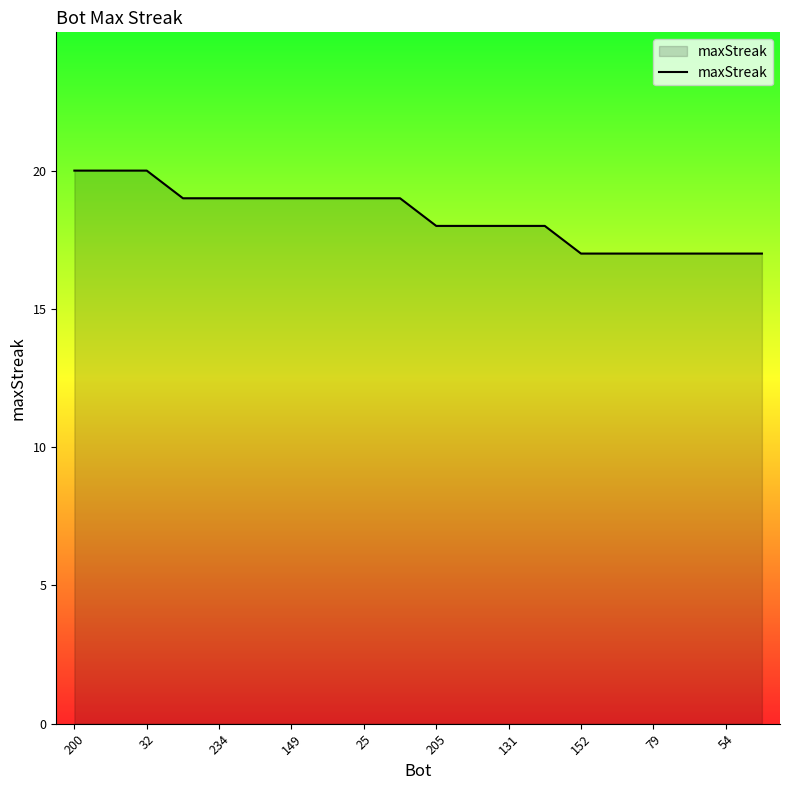

What is the smallest value displayed?

17